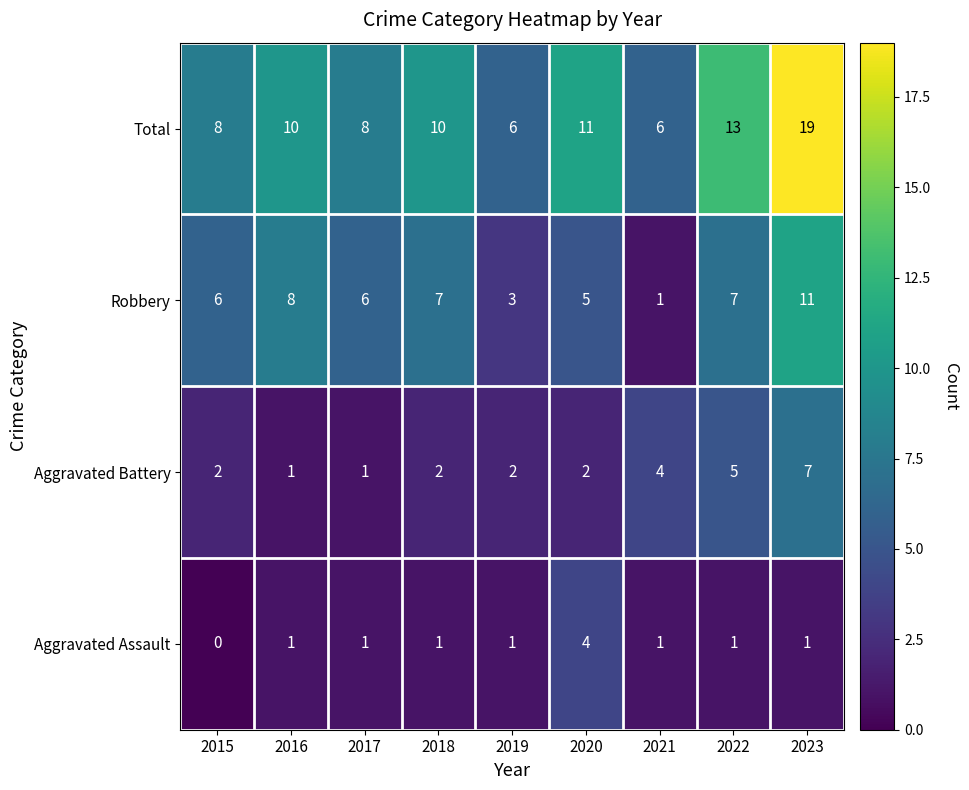

List the series in order of their peak value, highest first.

Total, Robbery, Aggravated Battery, Aggravated Assault